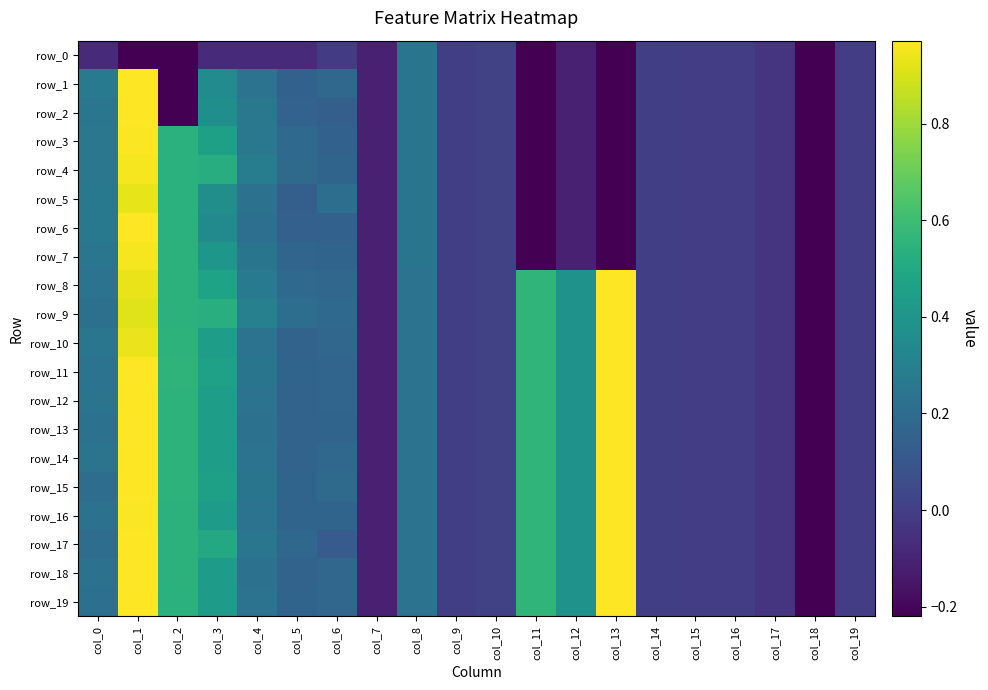

What is the lowest value of the row_8 series?

-0.2